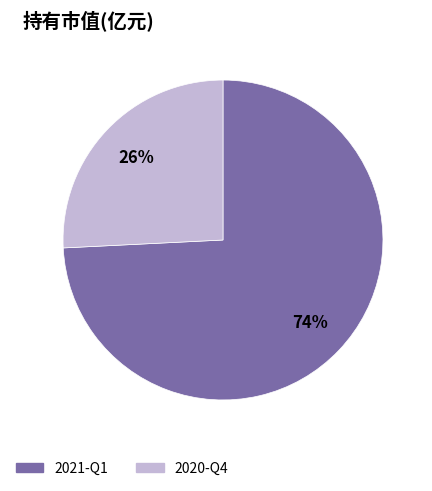

Rank the categories by value from lowest to highest.

2020-Q4, 2021-Q1